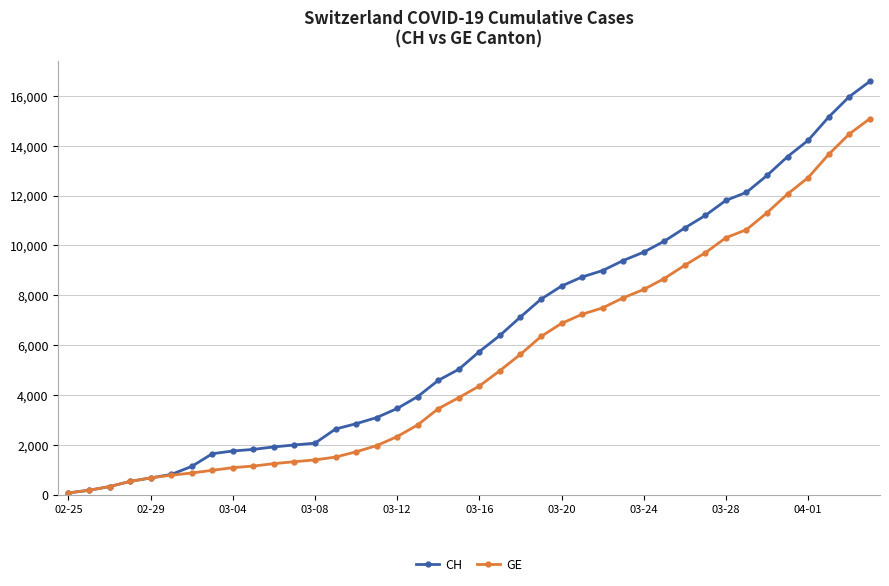

Which series has the largest total across all categories?

CH